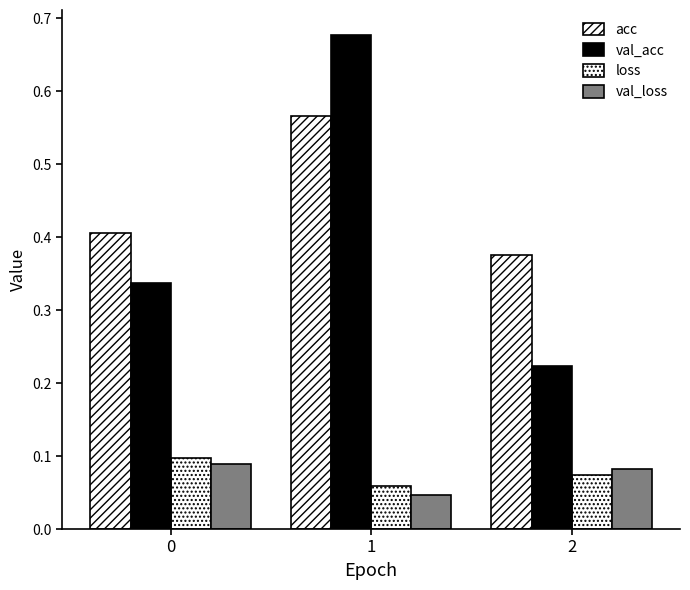

The val_loss series shows 0.1 at 0. True or false?

False